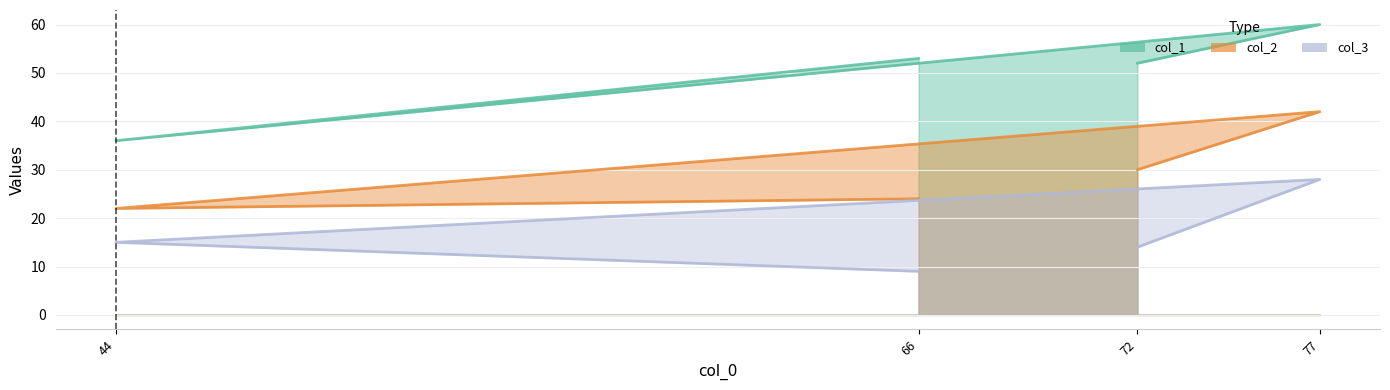

Where does the col_3 series first go above 15?

77